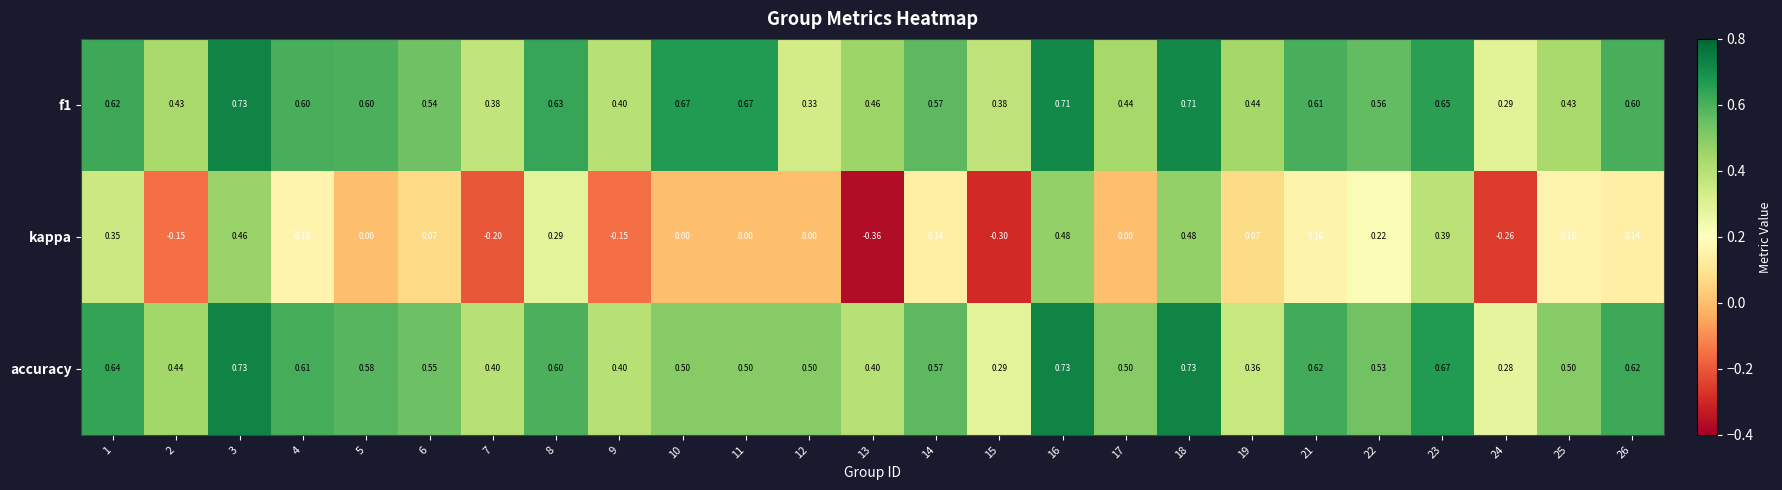

Is the value of accuracy at 23 greater than the value of kappa at 4?

Yes